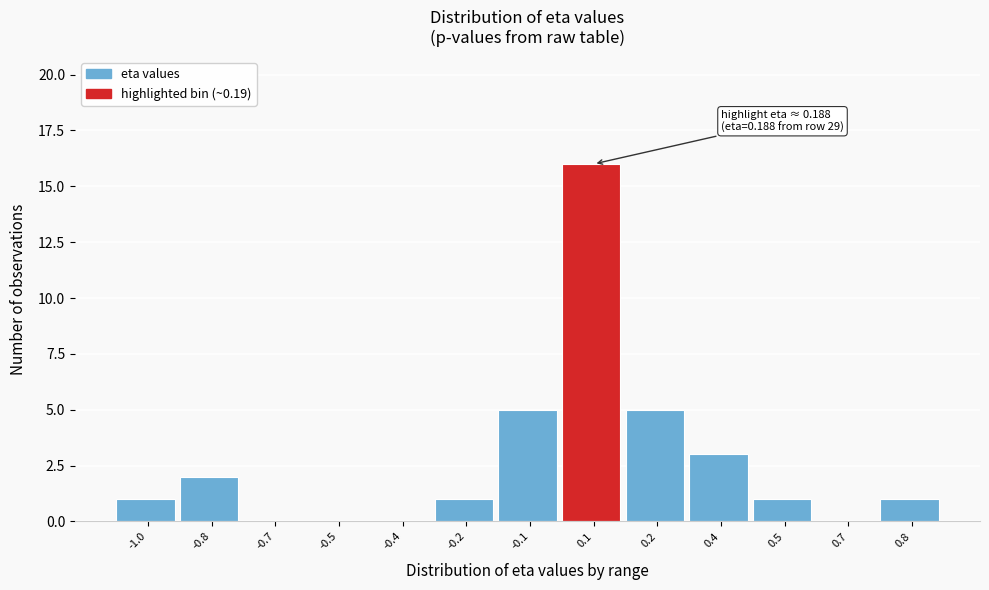

Reading left to right, what are all the values shown in this chart?

-1.0=1	-0.8=2	-0.7=0	-0.5=0	-0.4=0	-0.2=1	-0.1=5	0.1=16	0.2=5	0.4=3	0.5=1	0.7=0	0.8=1